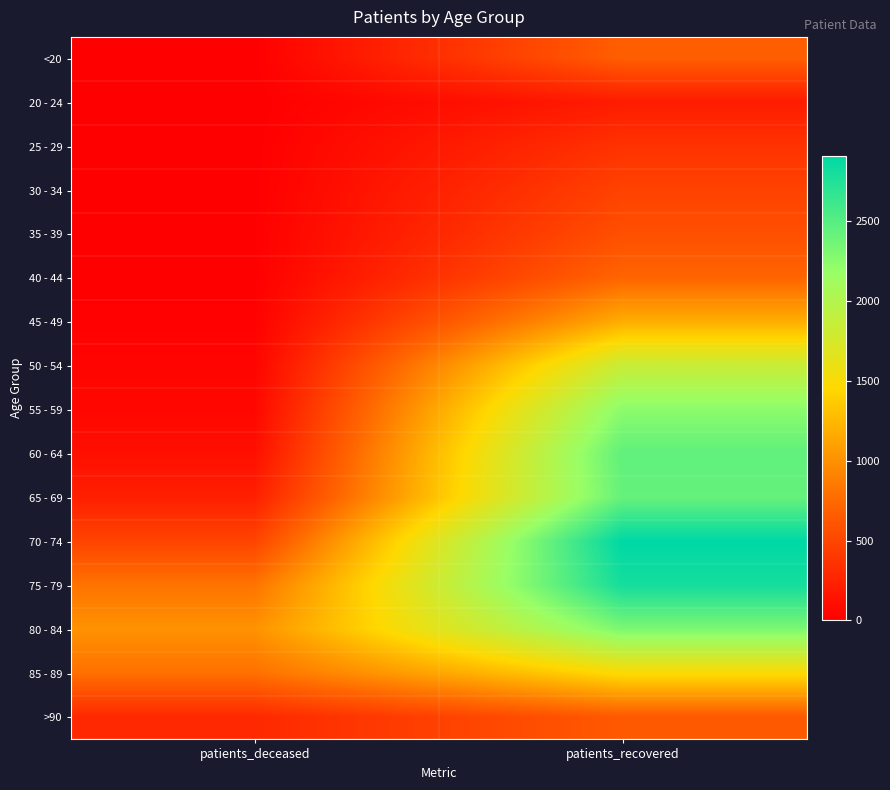

Which category has the lowest value across all series?

patients_deceased